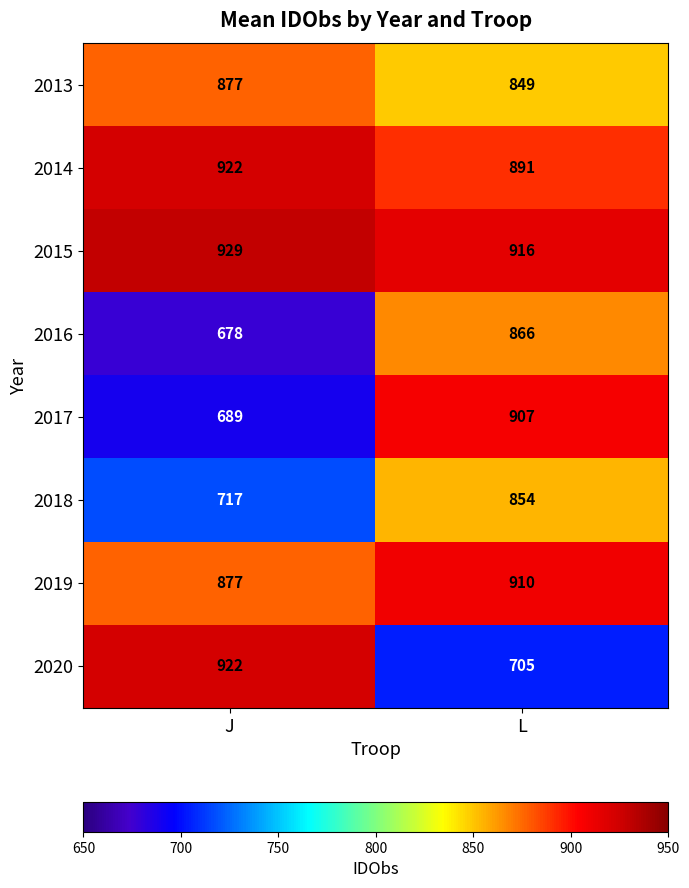

What is the difference between the maximum and minimum values in the 2019 series?

33